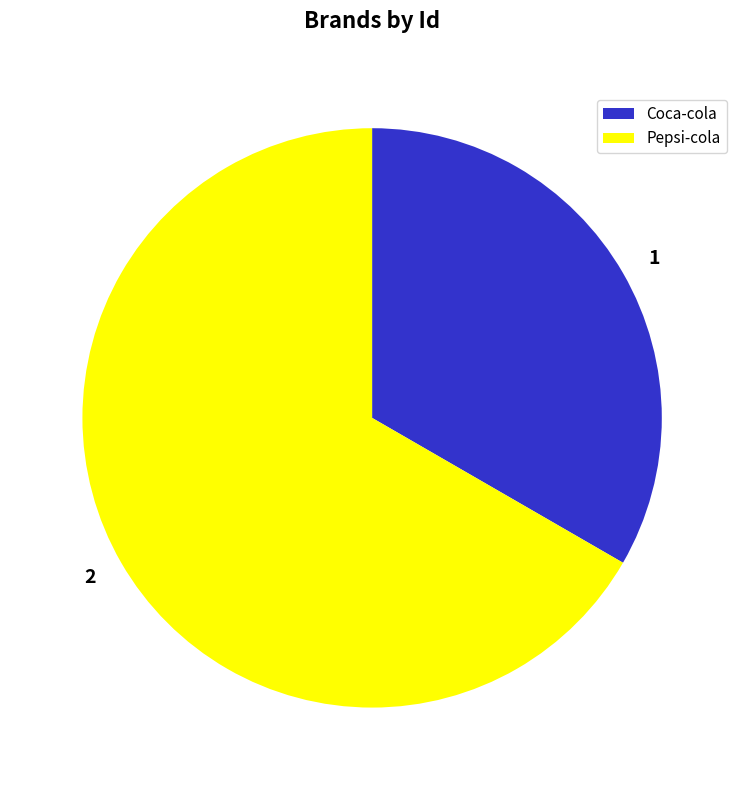

Is there any slice that represents more than half of the pie?

Yes